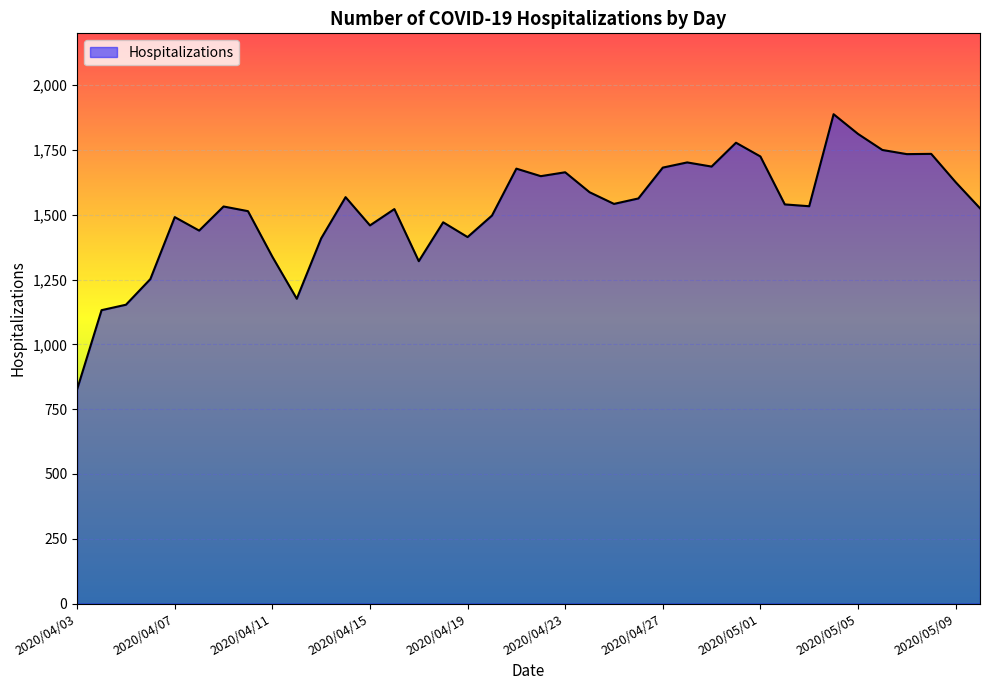

What is the greatest value displayed?

1888